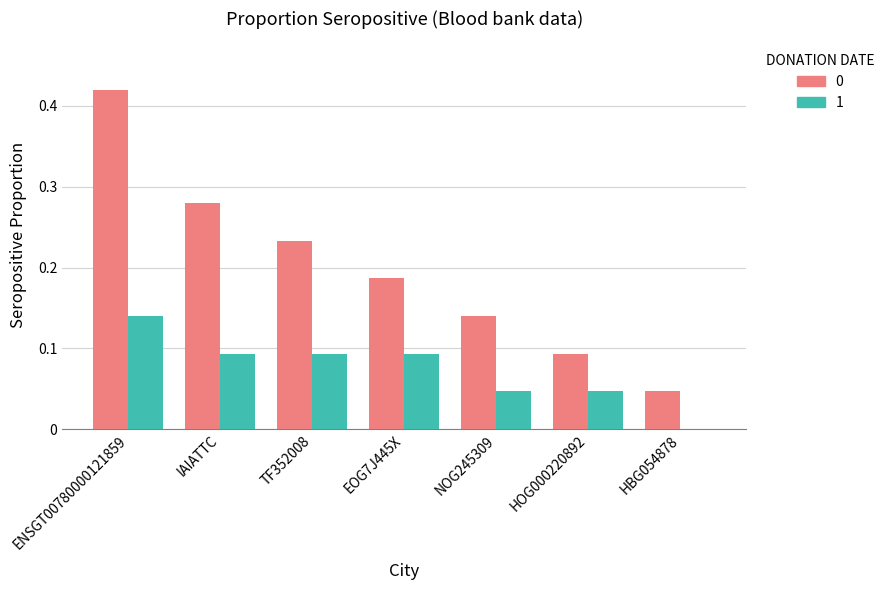

At which label does 1 reach its peak?

ENSGT00780000121859